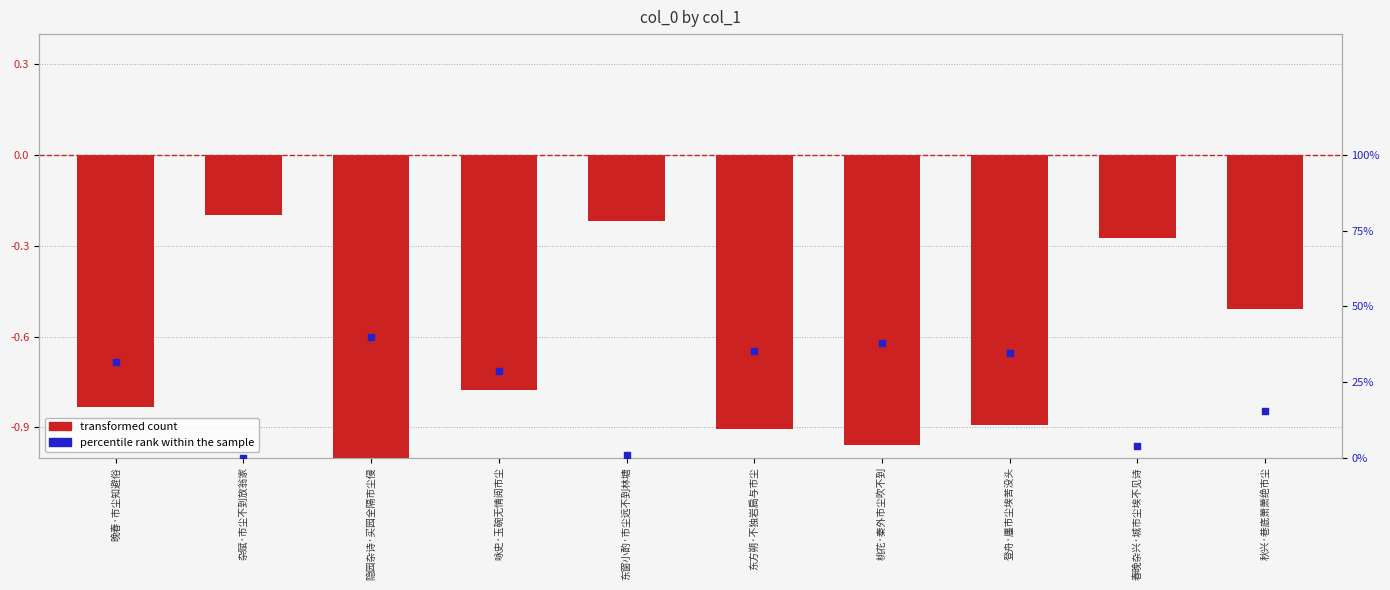

At which category is the sum across all series the highest?

杂赋·市尘不到放翁家